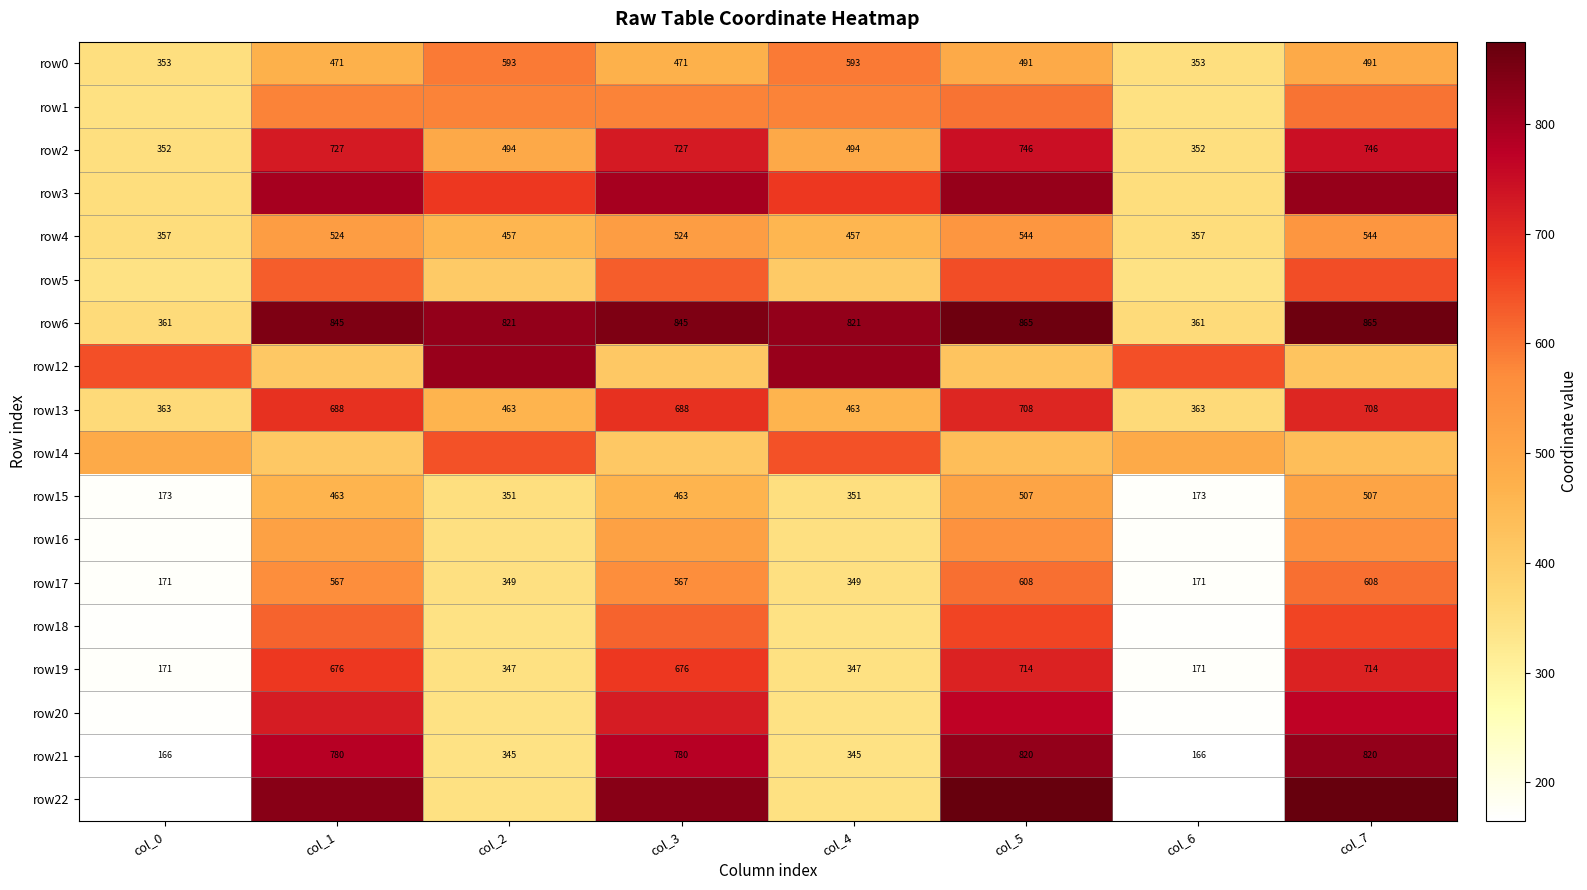

Which category has the highest value across all series?

col_5